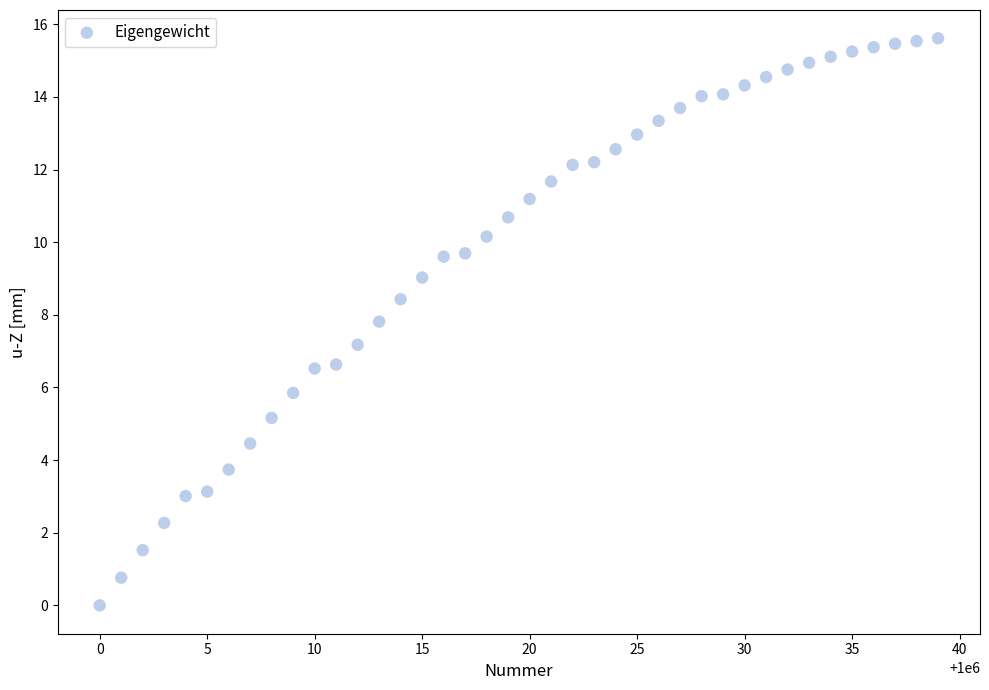

What Y value in the scatter plot is closest to 7?

7.2